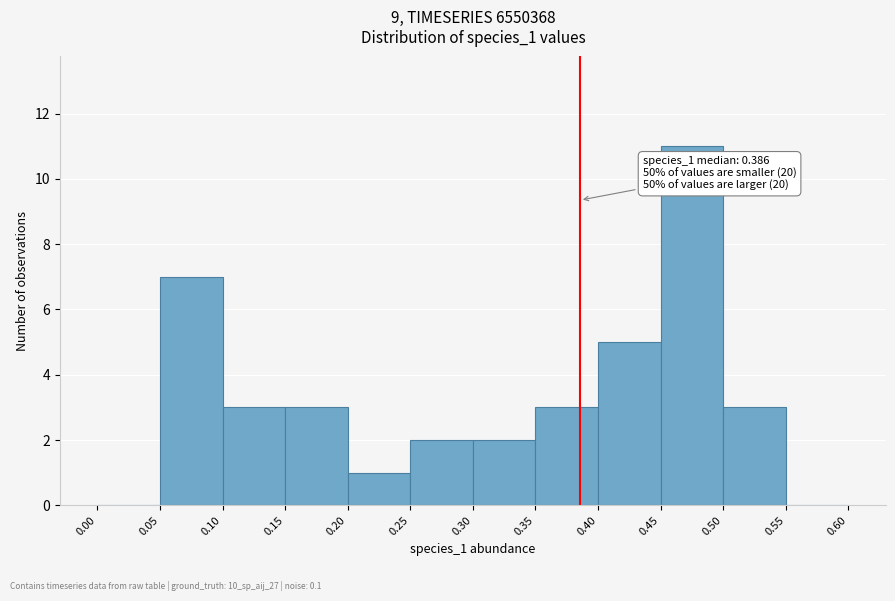

Which range on the x-axis has the tallest bar?

0.45 to 0.50